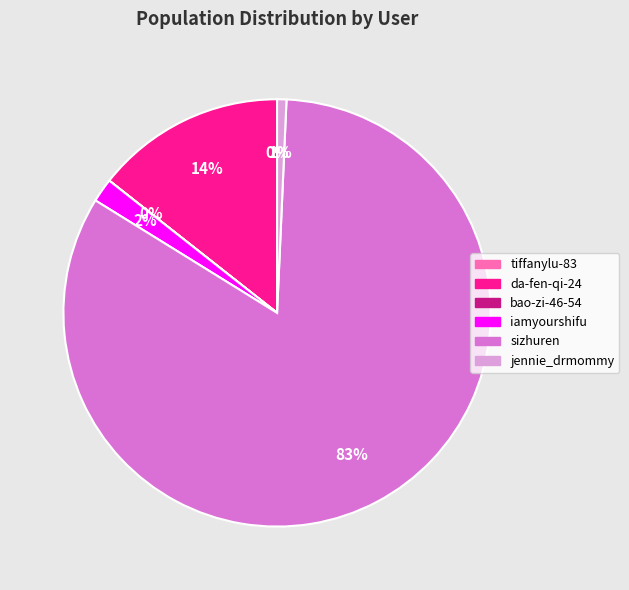

To the nearest percent, what is the average slice percentage?

17%